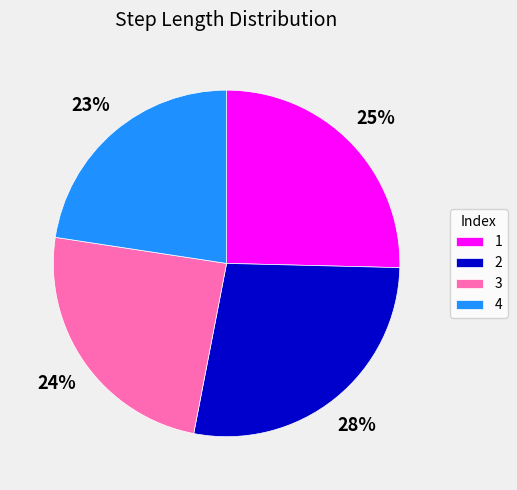

Is it true that 2 is 42% of the pie?

False